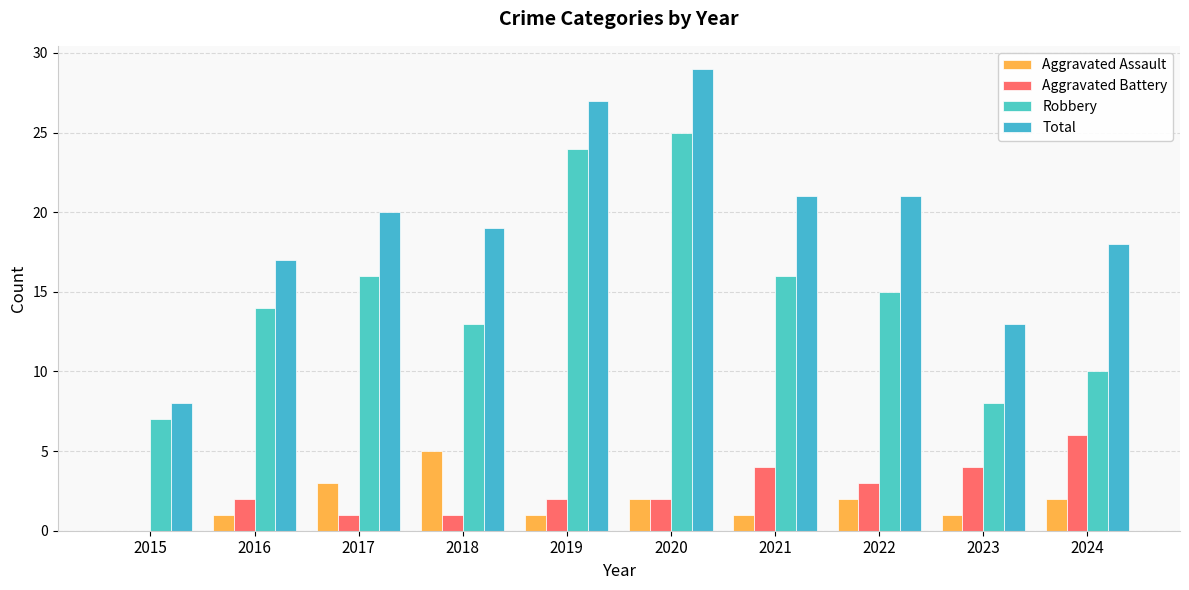

Between 2020 and 2016, which is larger?

2020